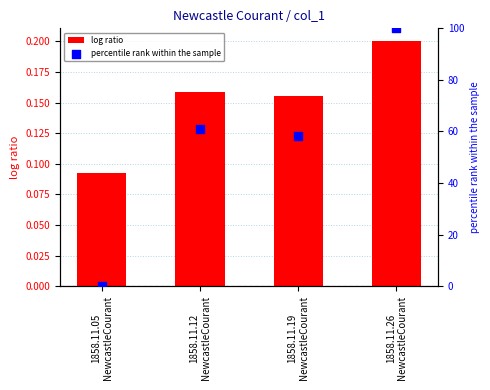

Is the value of log ratio at 1858.11.19
NewcastleCourant greater than the value of percentile rank within the sample at 1858.11.05
NewcastleCourant?

Yes